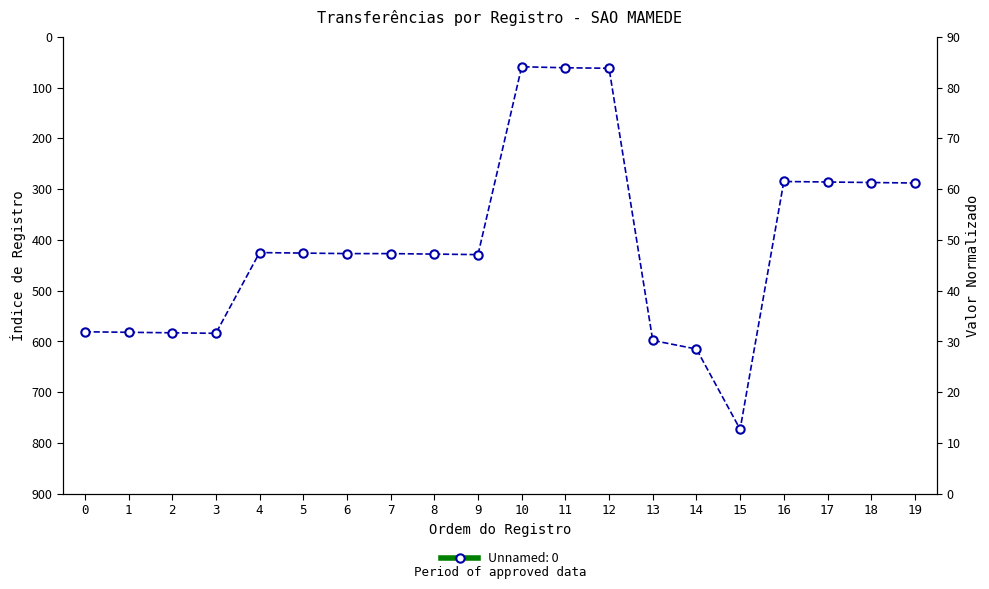

What is the average value?

410